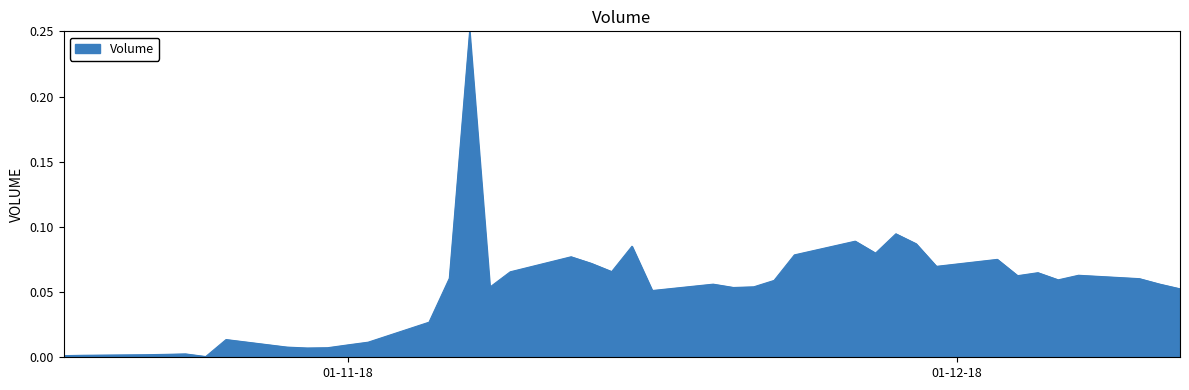

How many lines are shown in the chart?

1